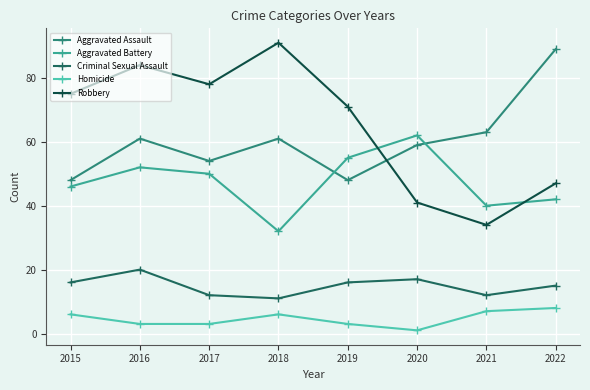

What are all the series names shown in the legend?

Aggravated Assault, Aggravated Battery, Criminal Sexual Assault, Homicide, Robbery